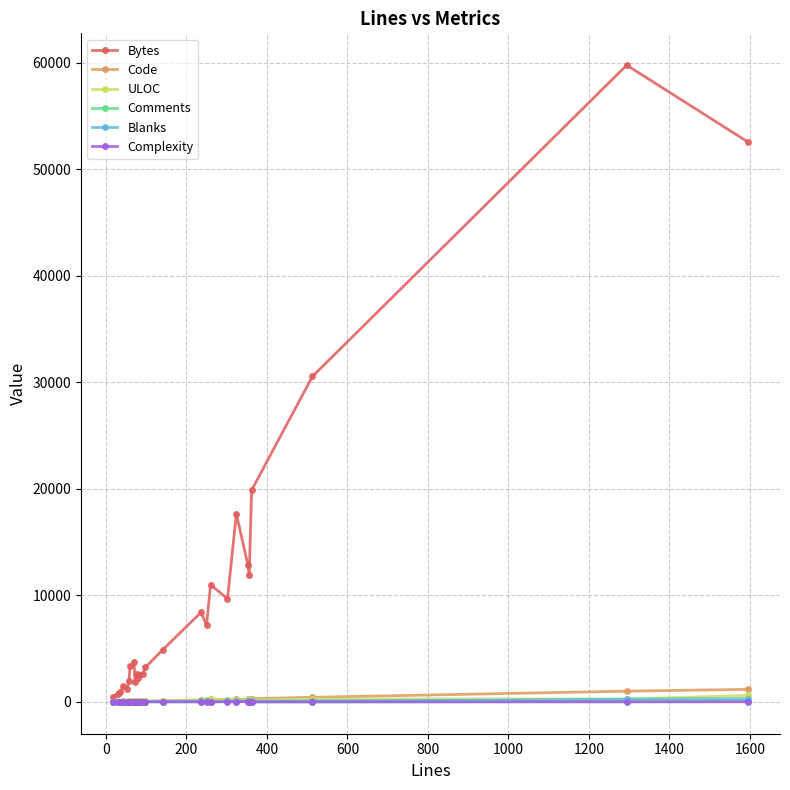

Which series has the widest spread of values?

Bytes